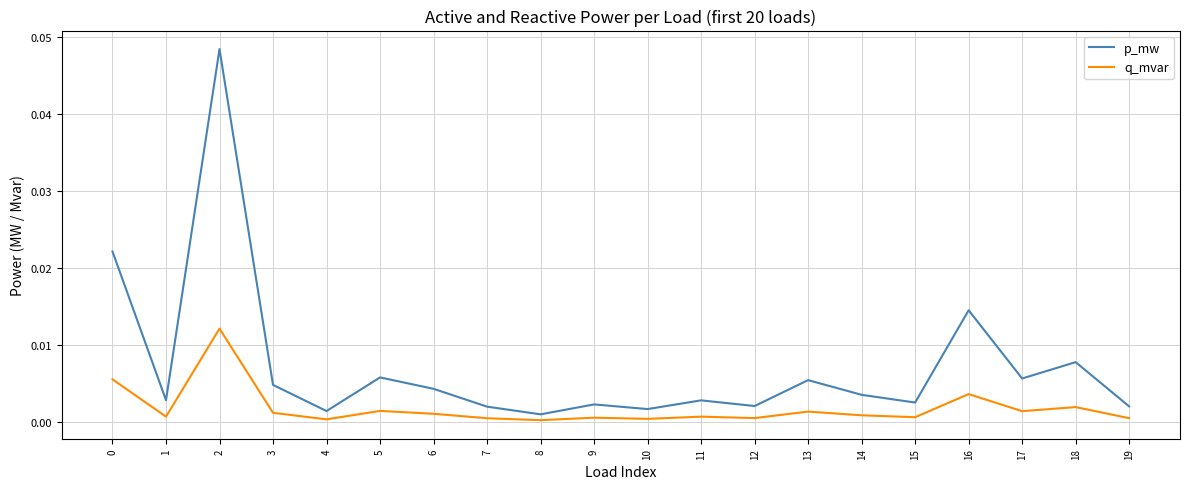

True or false: p_mw and q_mvar intersect in this chart.

False